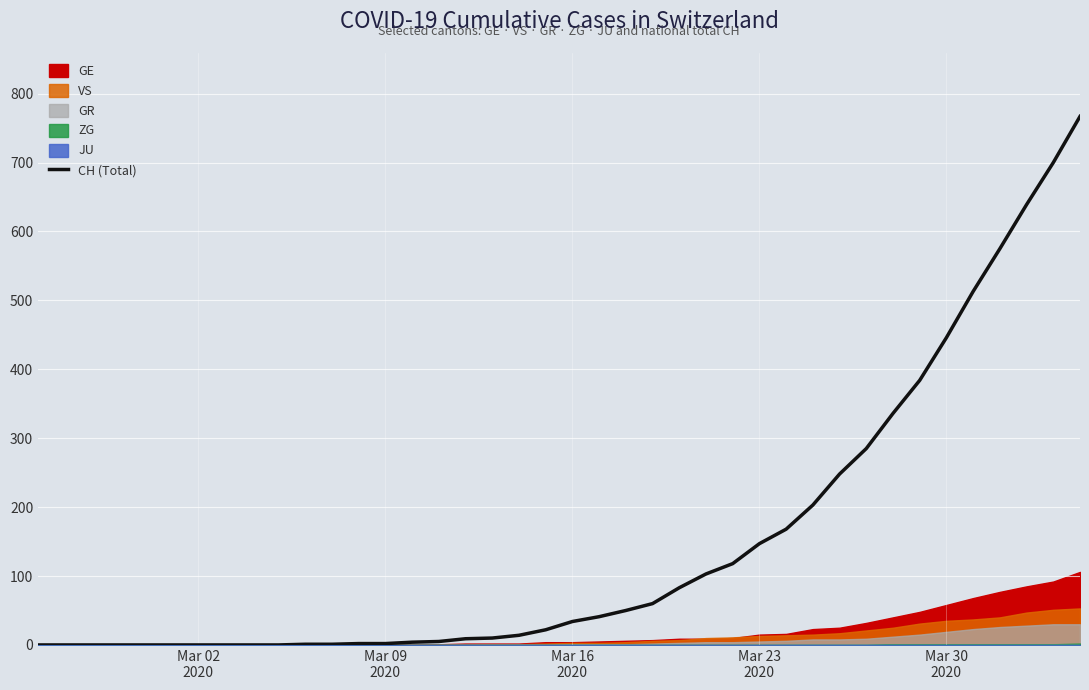

What is the value of the 40th point from the left?

767